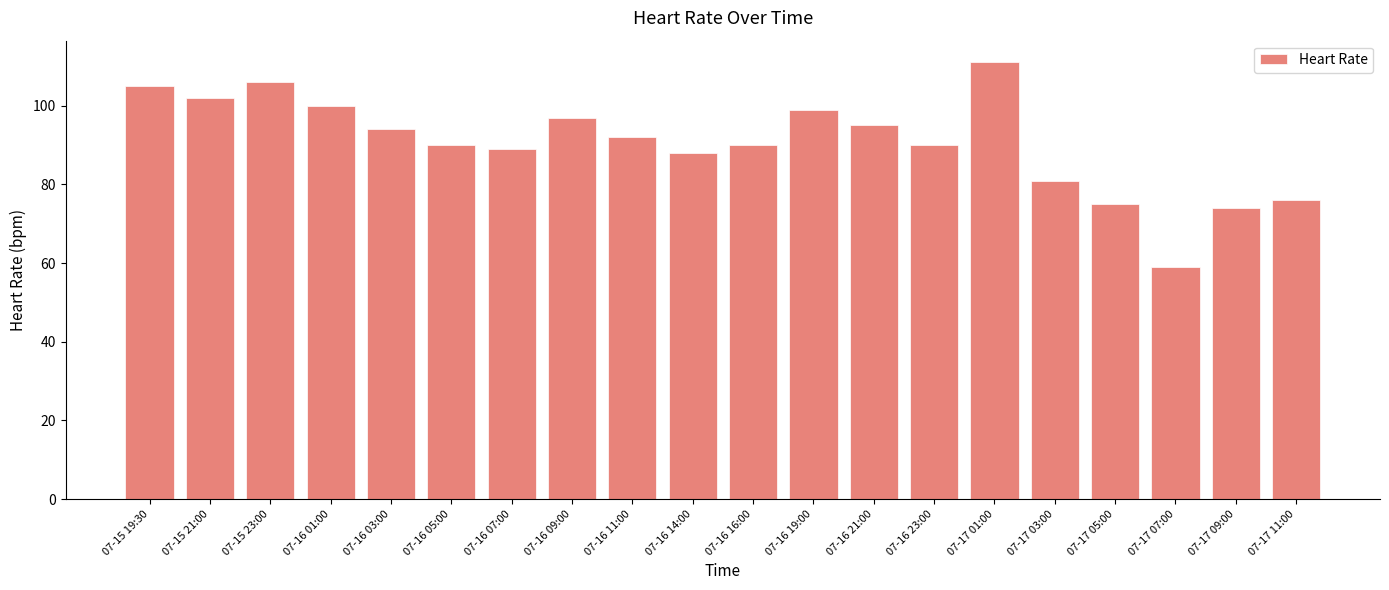

Is it true that the value at 07-16 23:00 is 90?

True